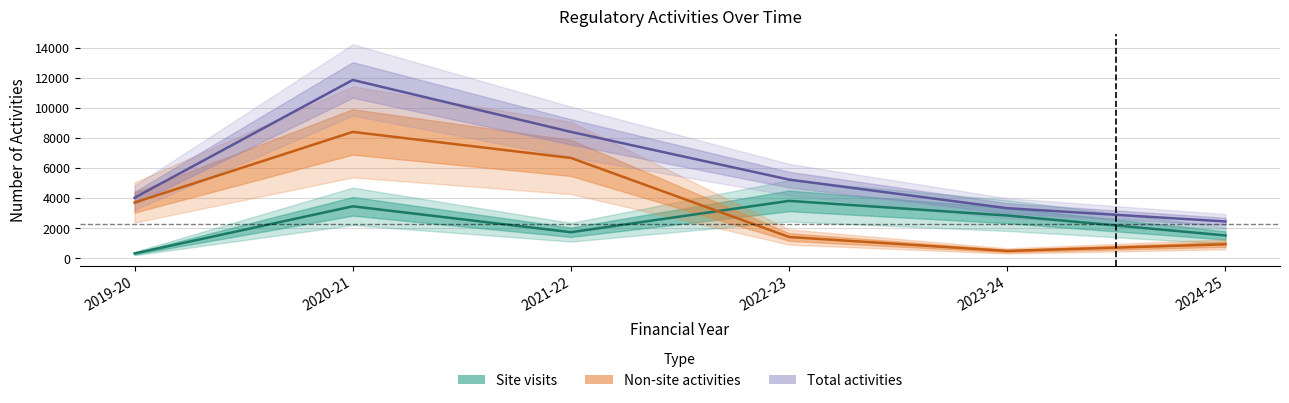

Reading left to right, extract all data points from this chart.

Site visits: 2019-20=318	2020-21=3452	2021-22=1732	2022-23=3814	2023-24=2840	2024-25=1517
Non-site activities: 2019-20=3704	2020-21=8396	2021-22=6665	2022-23=1413	2023-24=487	2024-25=930
Total activities: 2019-20=4022	2020-21=11848	2021-22=8397	2022-23=5227	2023-24=3327	2024-25=2447